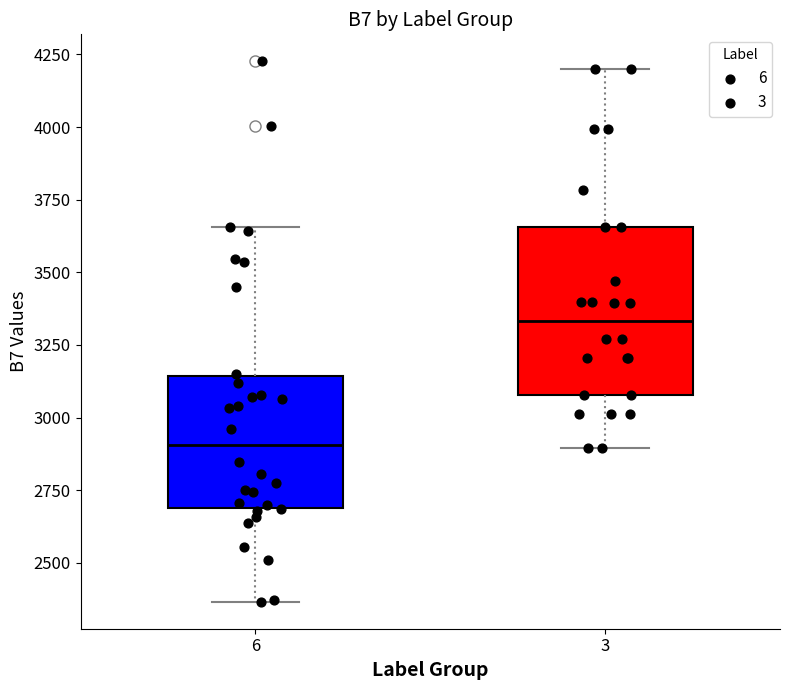

Reading left to right, read every box against the y-axis: the position of its median line, the range the box covers, and the ends of its whiskers. The values are not printed on the chart, so give them approximately, as read against the axis.

6: median 2900, box 2700 to 3150, whiskers 2350 to 3650
3: median 3350, box 3100 to 3650, whiskers 2900 to 4200